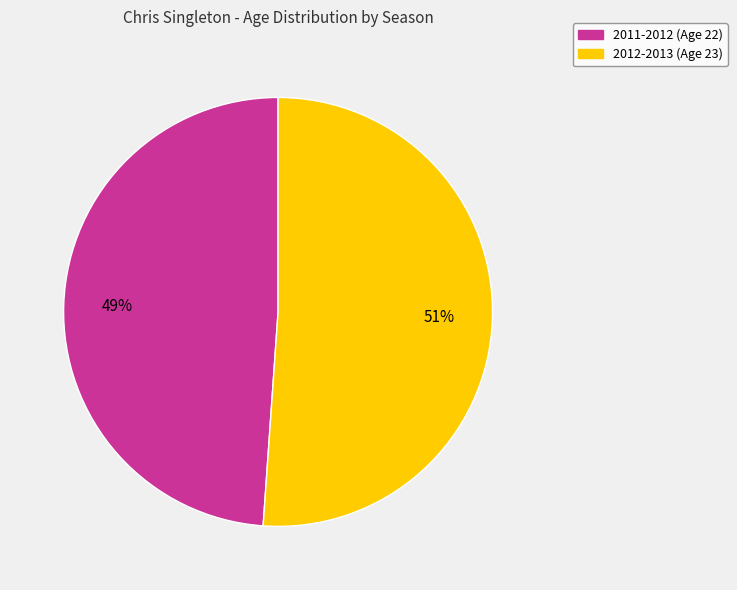

Is there any slice that represents more than half of the pie?

Yes